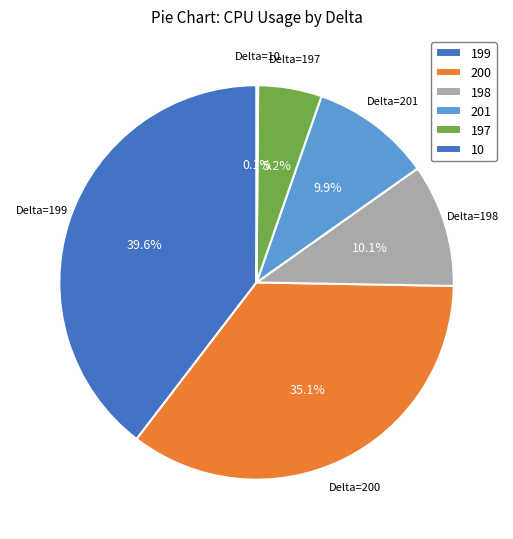

The 199 slice represents 1% of the pie. True or false?

False